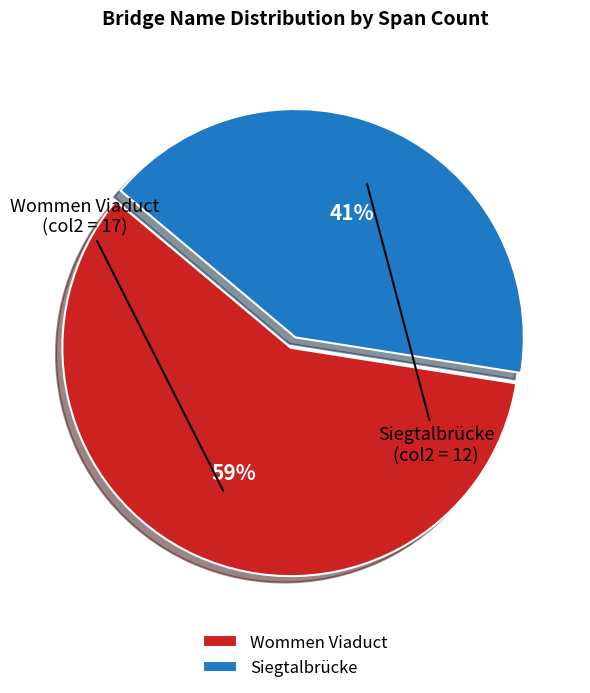

Is it true that Wommen Viaduct is 73% of the pie?

False